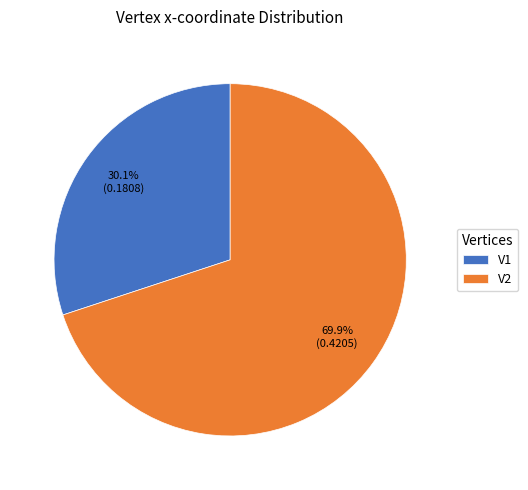

Is the sum of V2 and V1 greater than half?

Yes